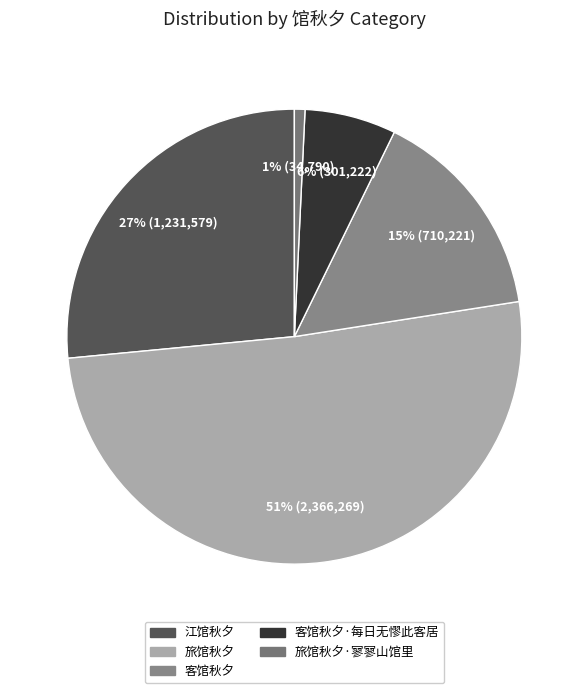

How many slices are in this pie chart?

5